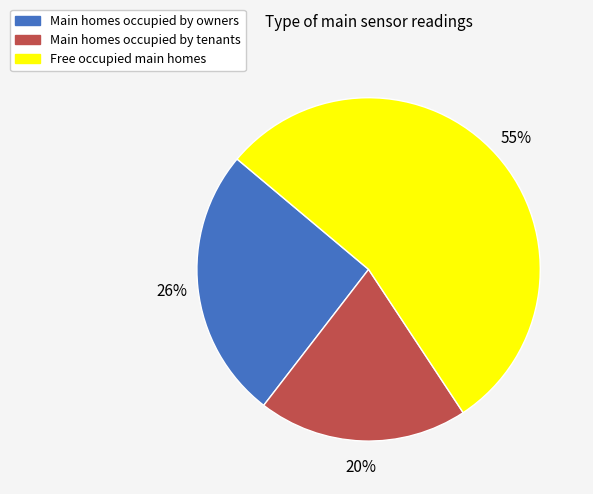

Does any single category account for the majority?

Yes